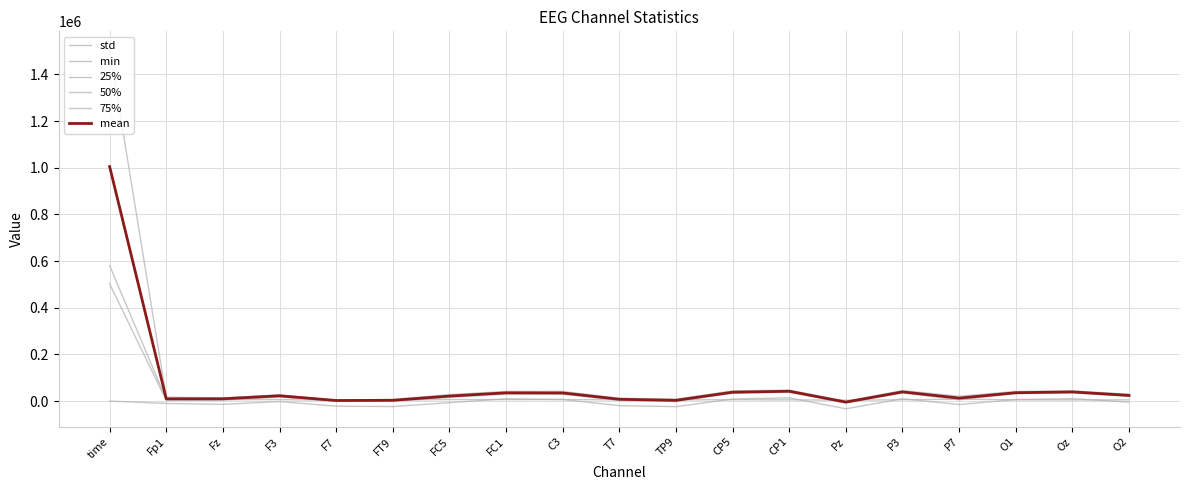

What is the label of the 17th point from the right?

Fz